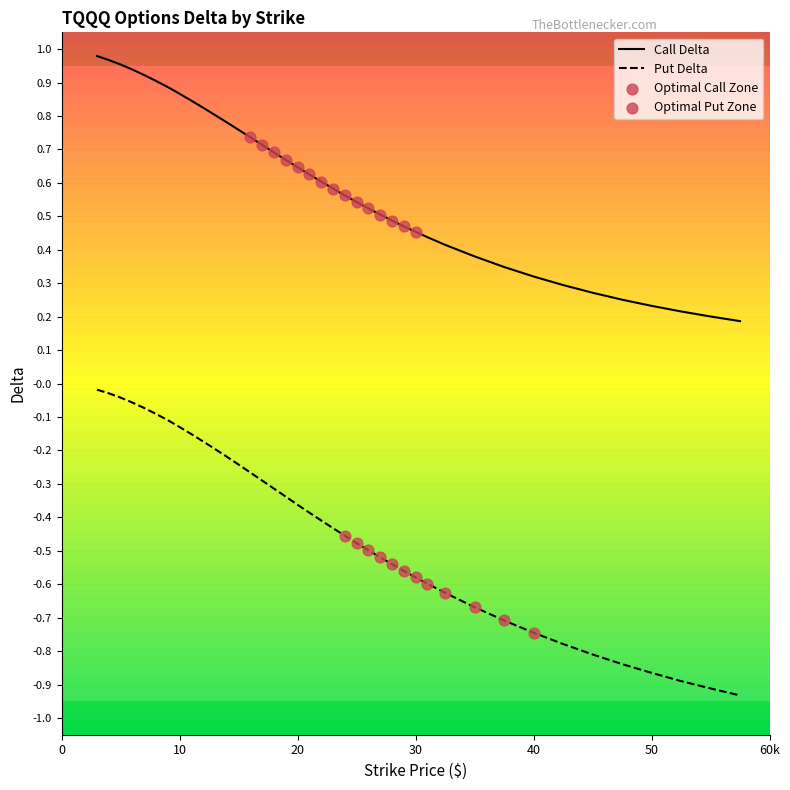

Is the value of Call Delta at 21 greater than the value of Put Delta at 9?

Yes